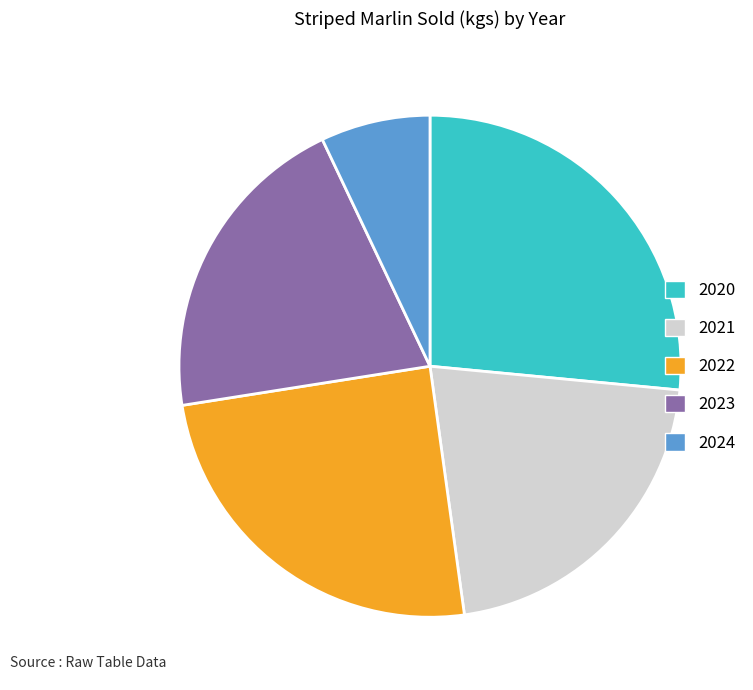

Approximately how many times larger is the value at 2024 compared to 2020?

0.3